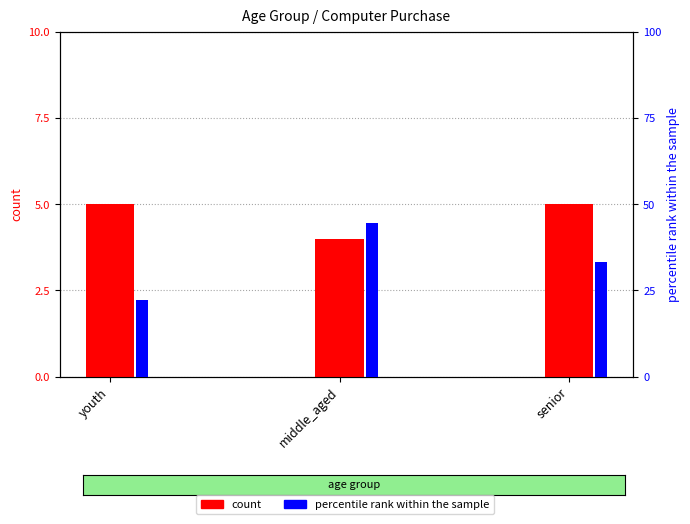

Which series has the largest total across all categories?

percentile rank within the sample